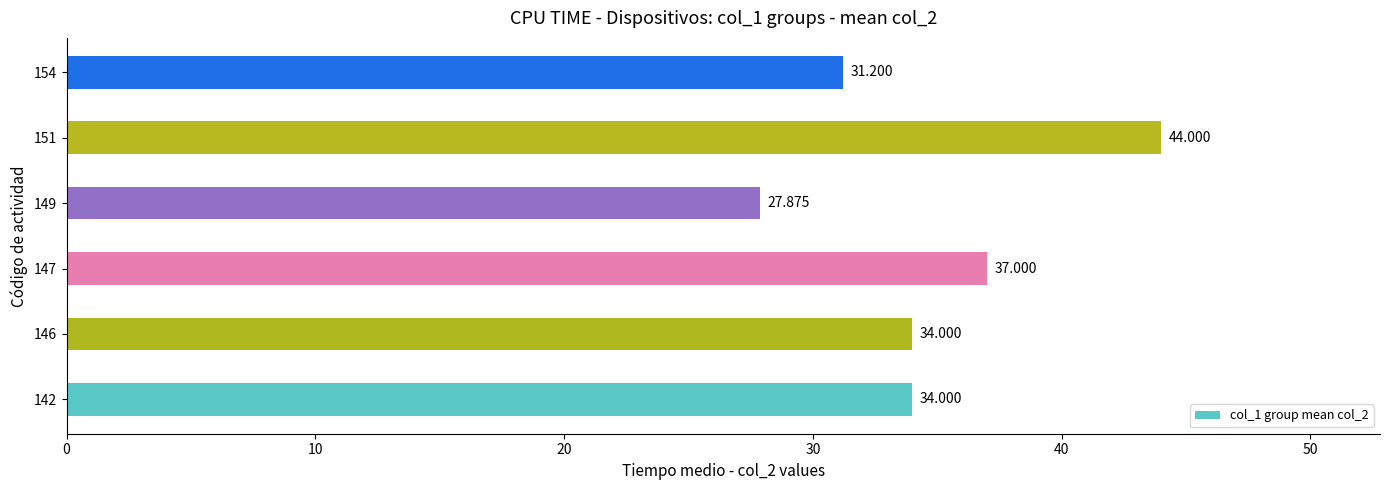

What is the average value?

34.7